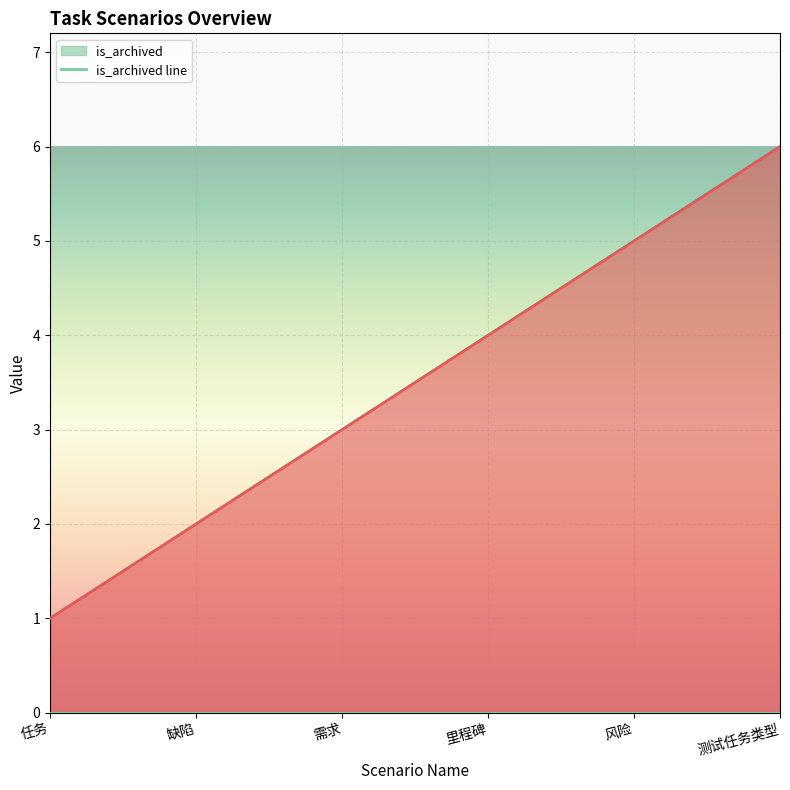

Between 里程碑 and 需求, which is larger?

里程碑